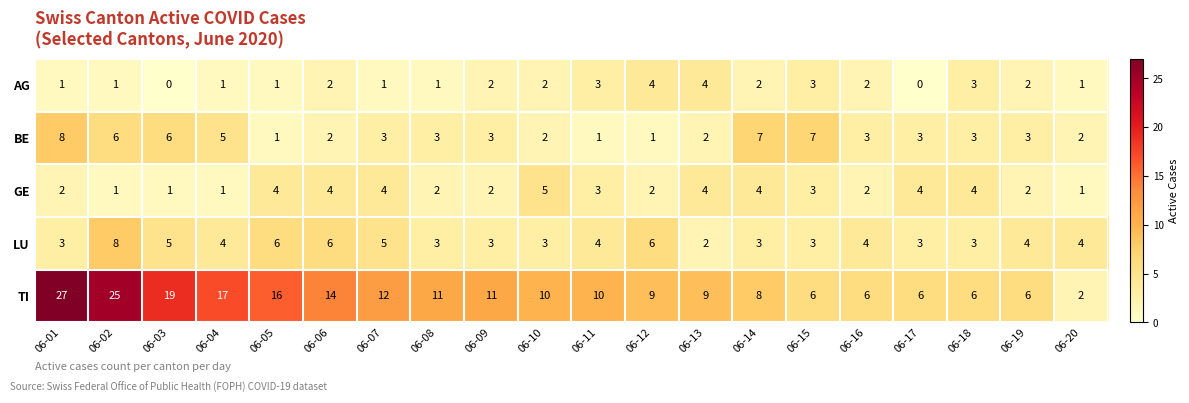

What is the difference between the highest and lowest values at 06-19?

4